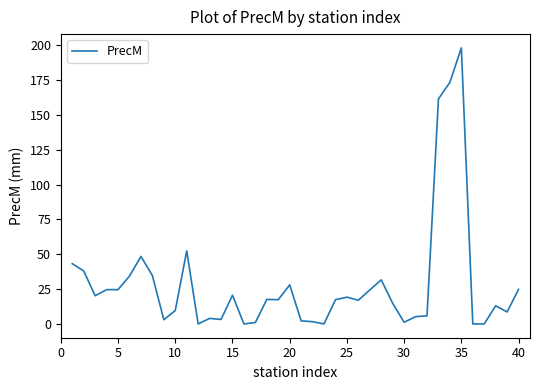

How many categories are shown in the chart?

40